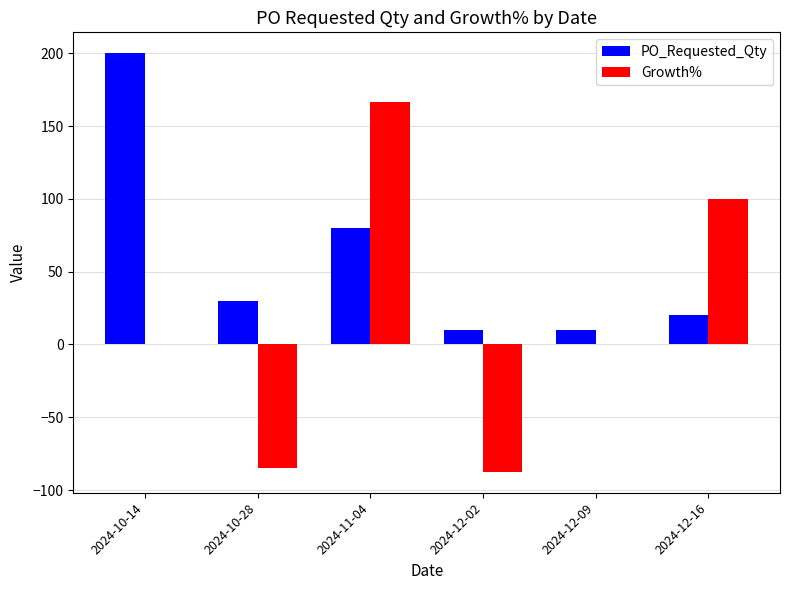

What is the difference between the Growth% values at 2024-11-04 and 2024-12-09?

166.7